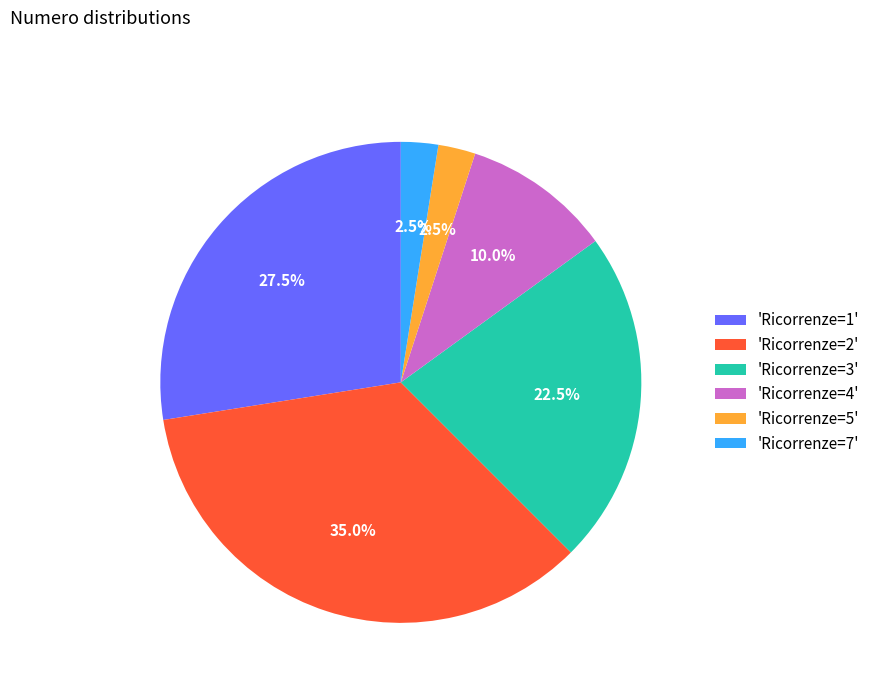

Does any single category account for the majority?

No